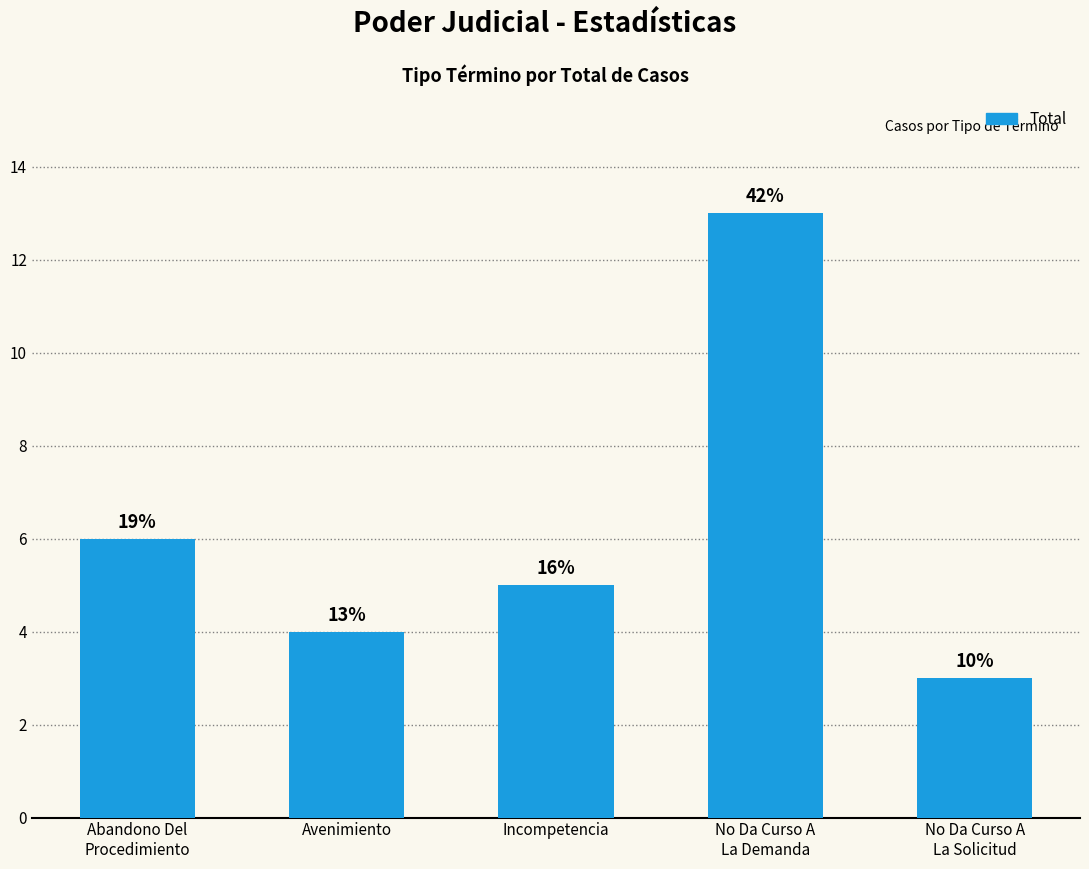

How many bars are there in total?

5